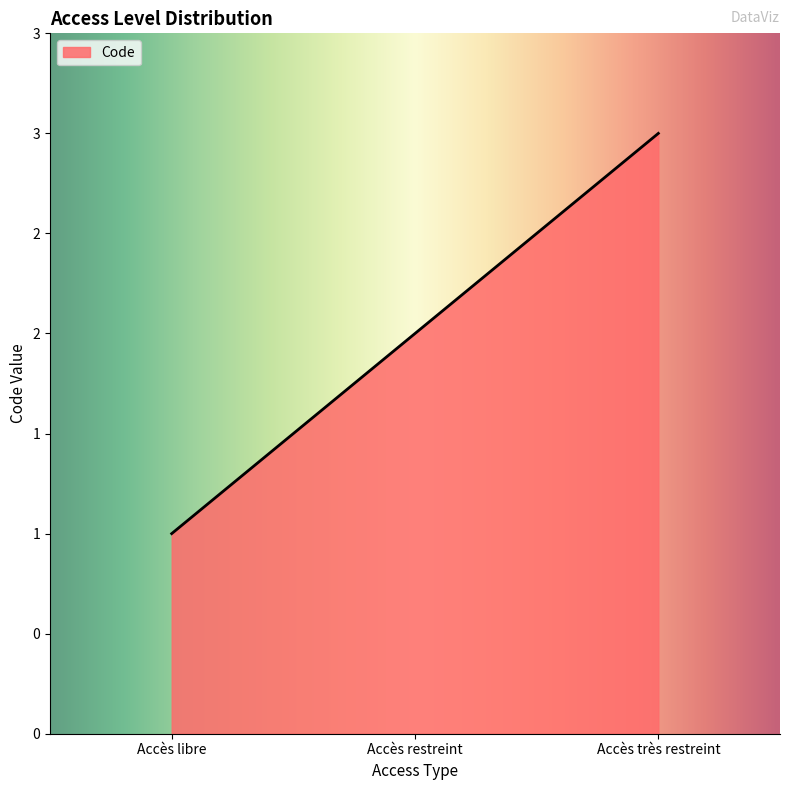

Between Accès très restreint and Accès libre, which is larger?

Accès très restreint